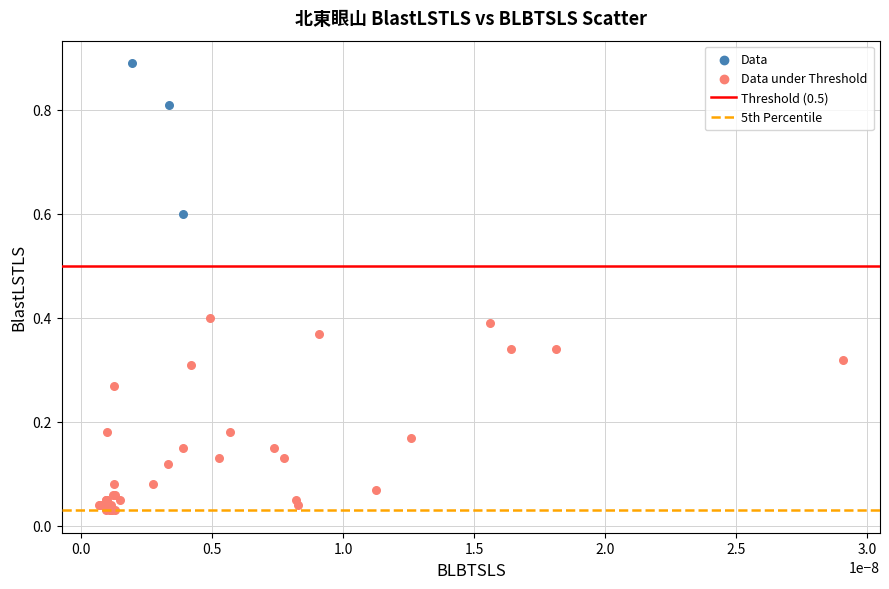

Which series has the widest spread of Y values?

Data under Threshold